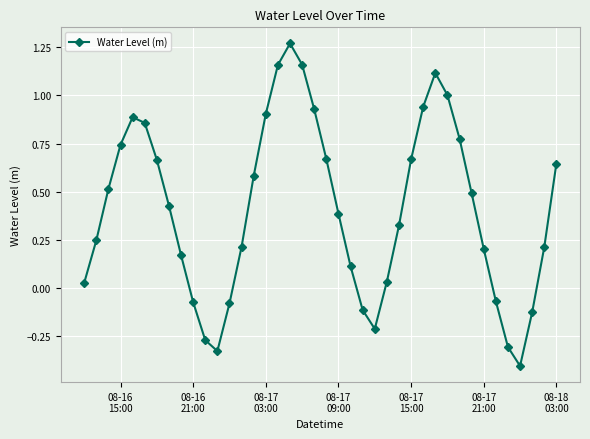

What is the smallest value displayed?

-0.4